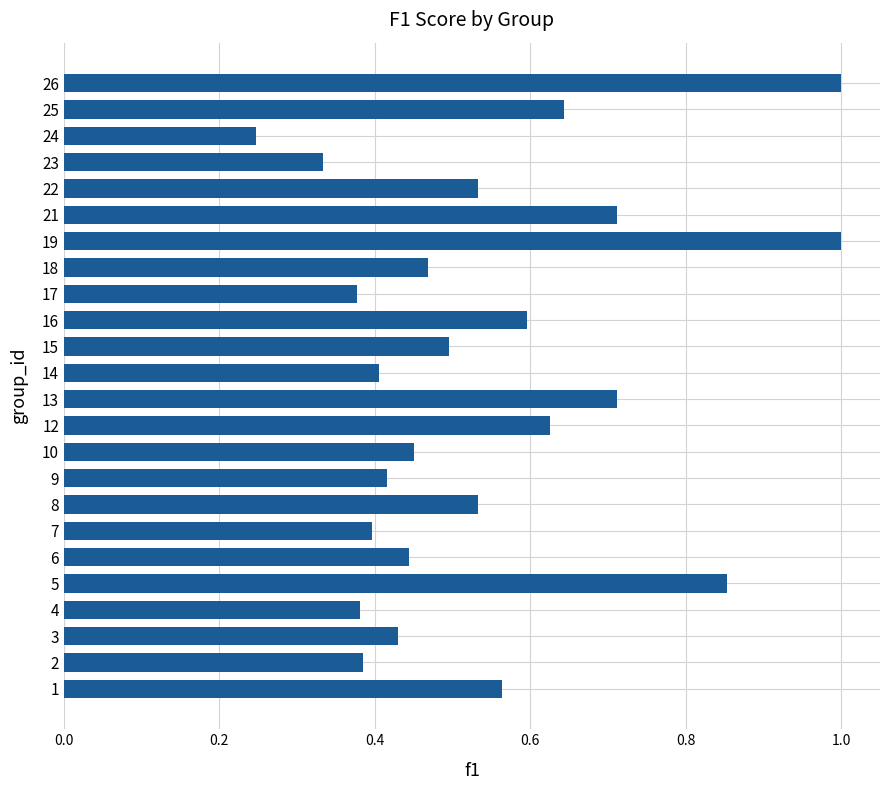

How many values are between 0 and 1?

24